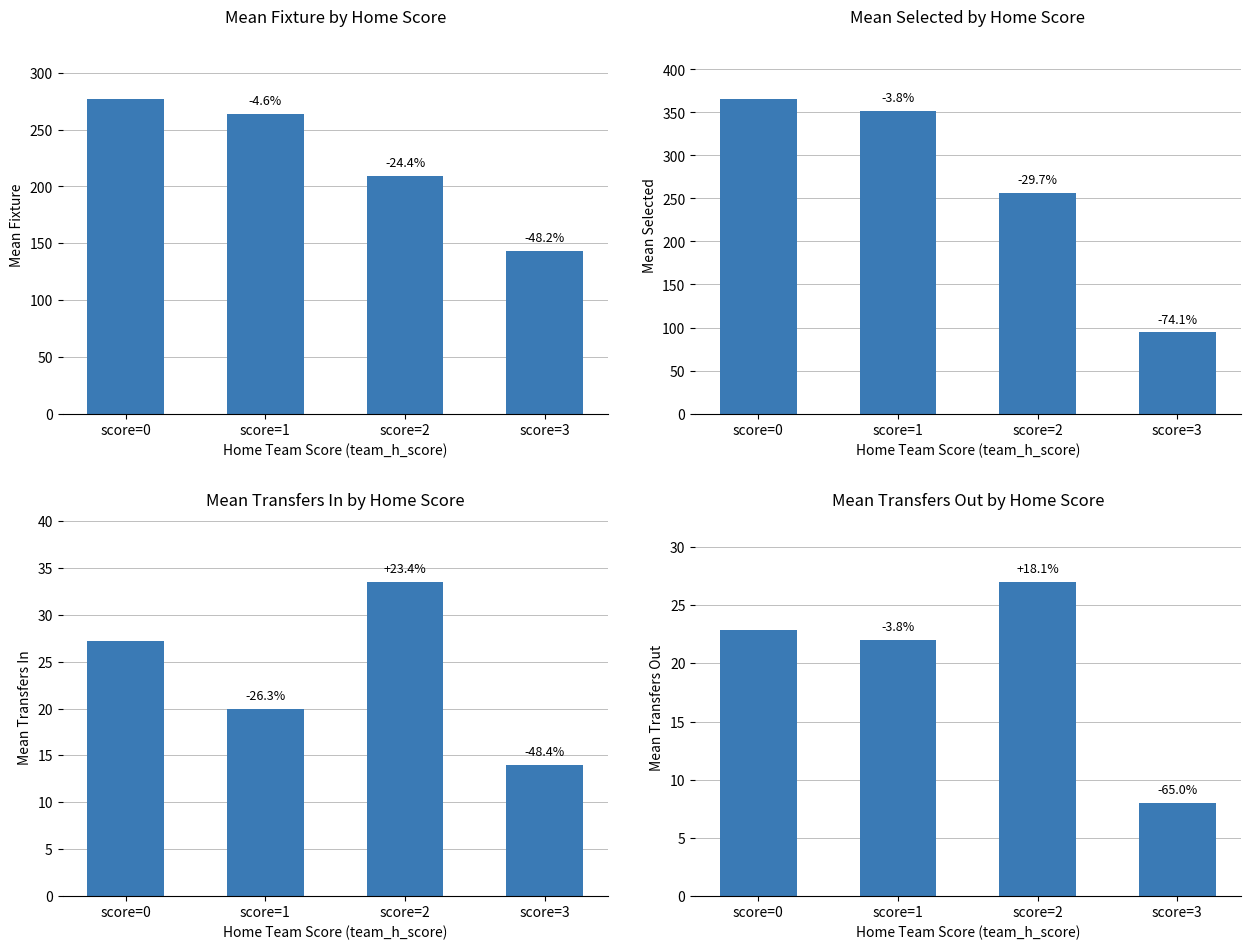

Which series has the largest range (max minus min)?

Mean Selected